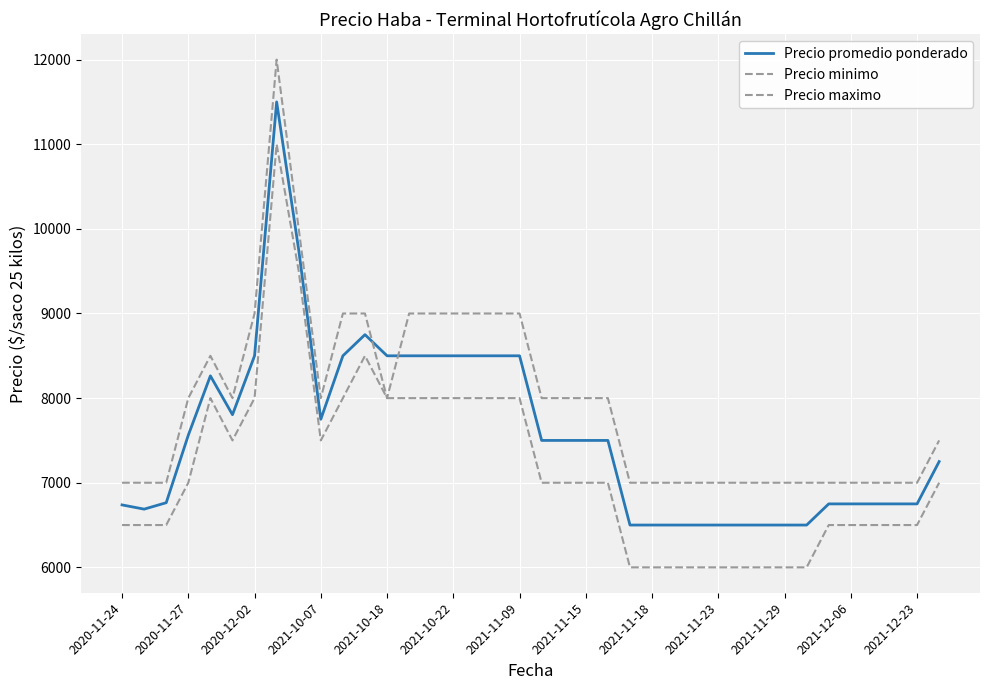

How many lines are shown in the chart?

3